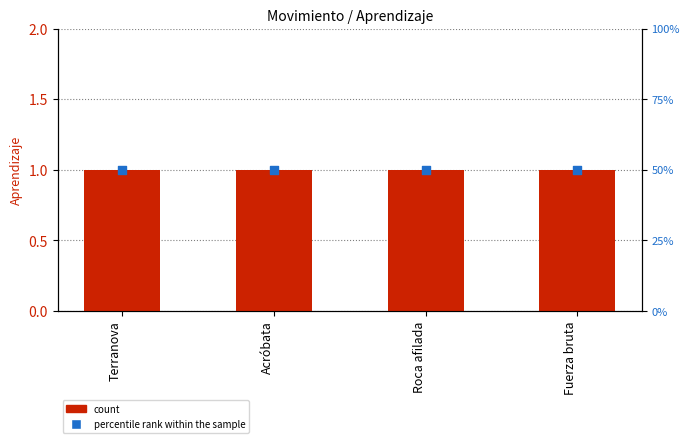

Which series has the widest spread of Y values?

Aprendizaje